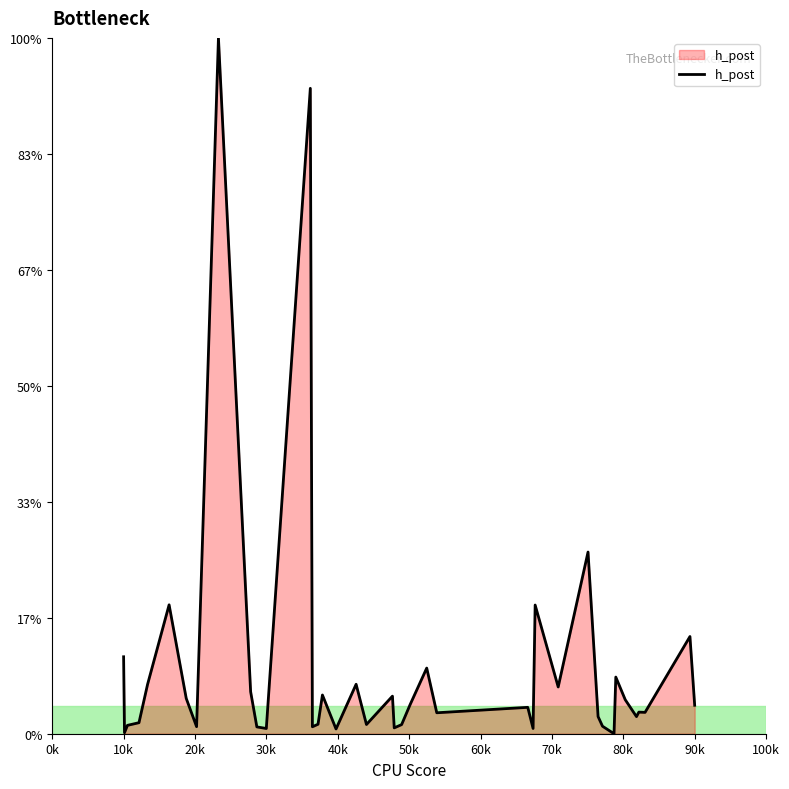

Does the chart display data point markers on the line(s)?

No